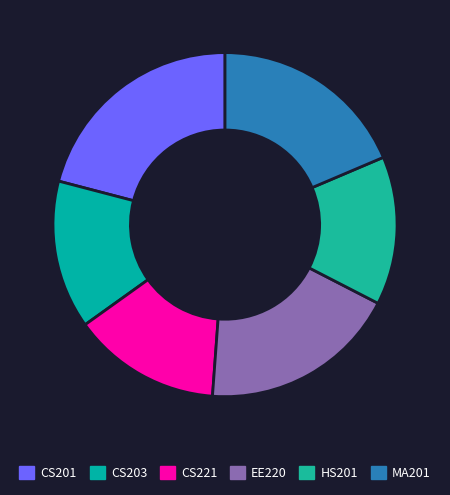

What percentage is the CS221 slice, to the nearest percent?

14%